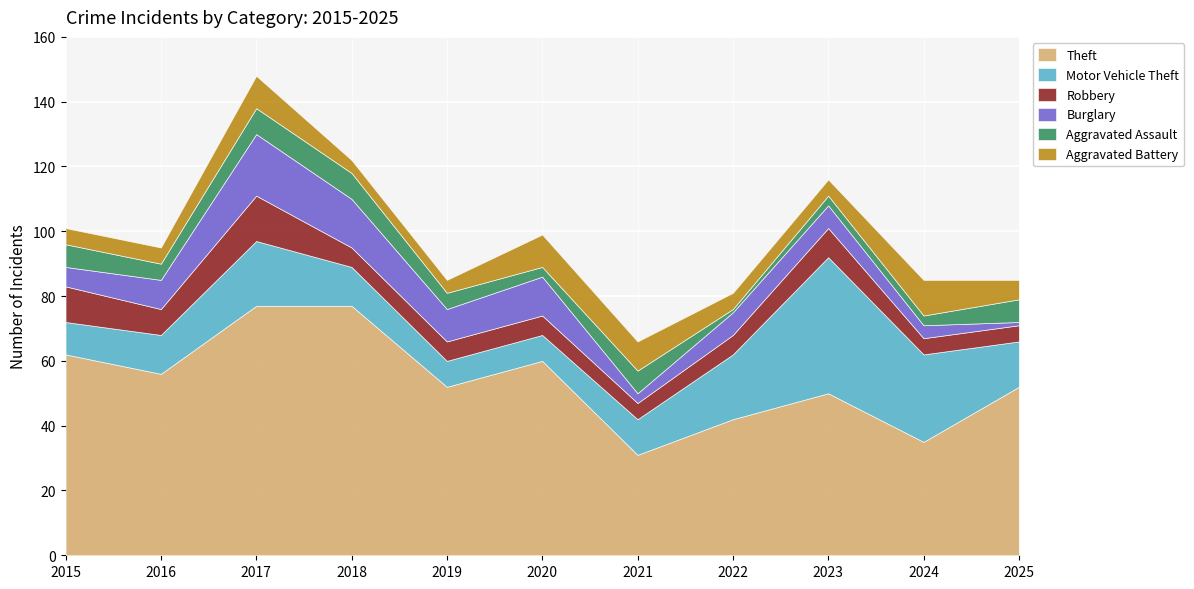

Where is Aggravated Assault nearest to the value 4?

2016